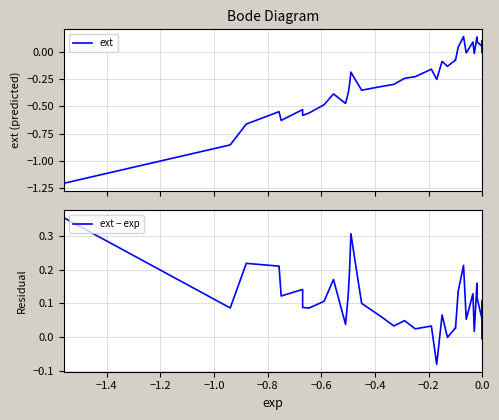

Does the chart display data point markers on the line(s)?

No